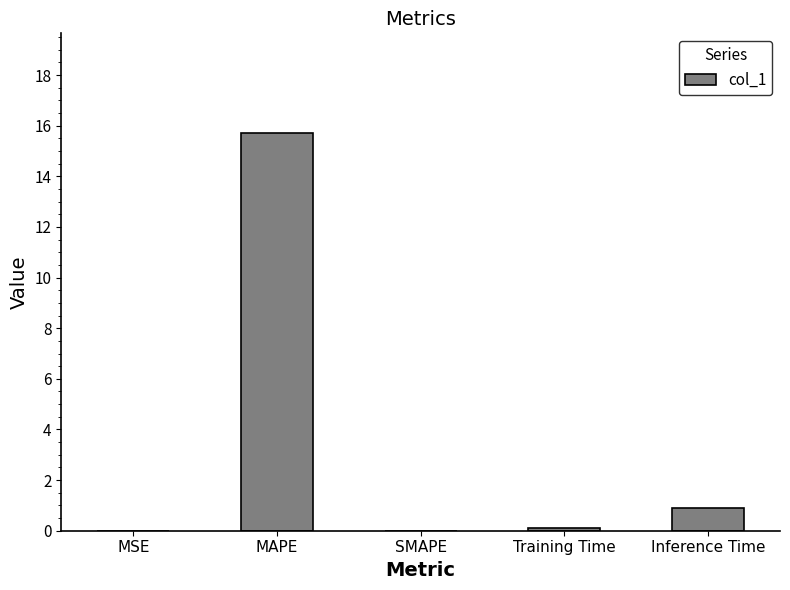

True or false: the data shows 0.3 at Inference Time.

False